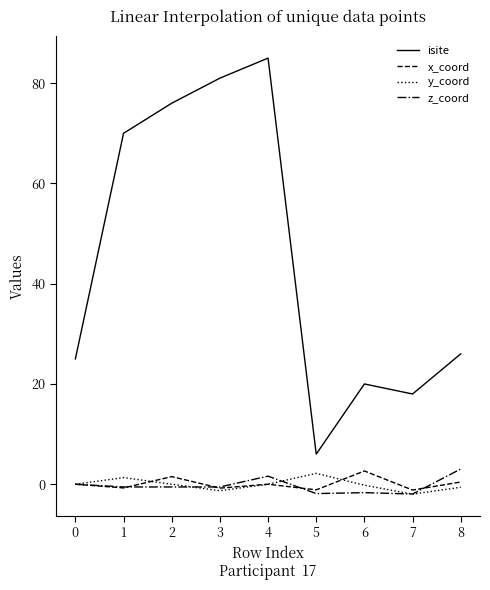

At which category is the sum across all series the highest?

4